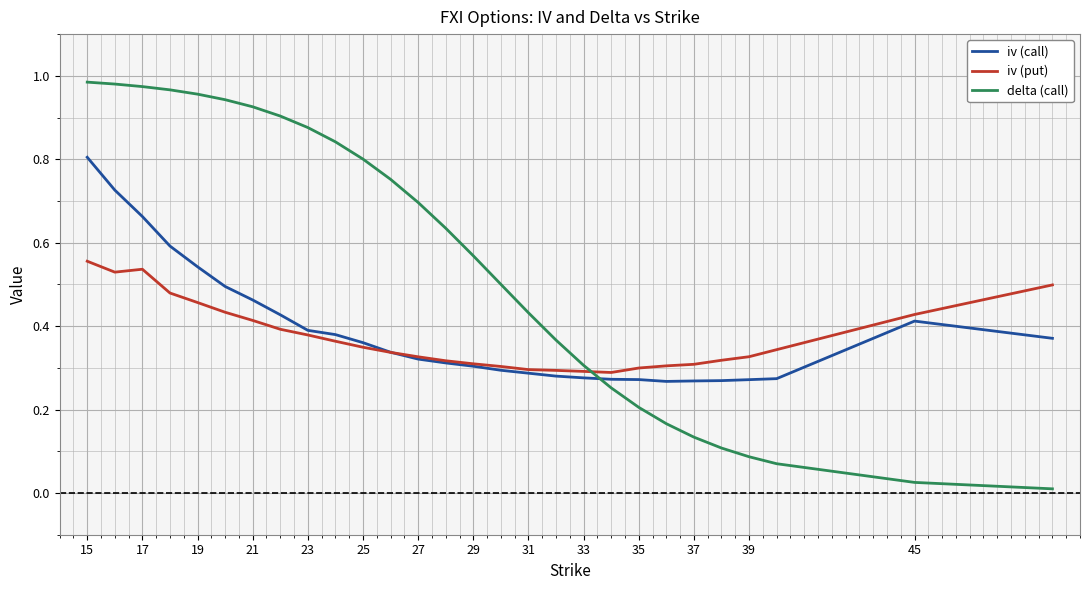

Which series has the largest total across all categories?

delta (call)